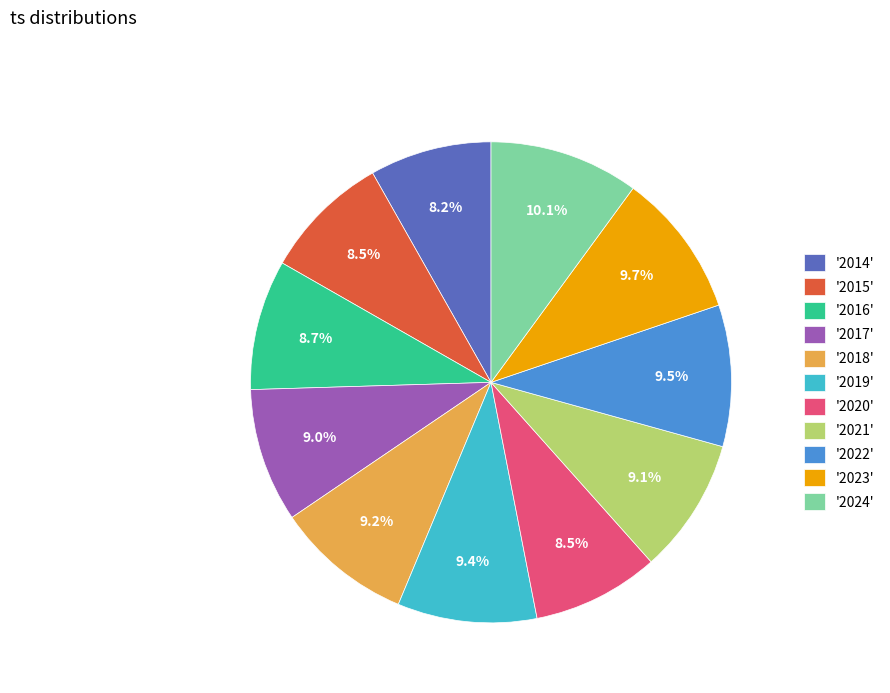

Is the sum of '2014' and '2019' greater than half?

No